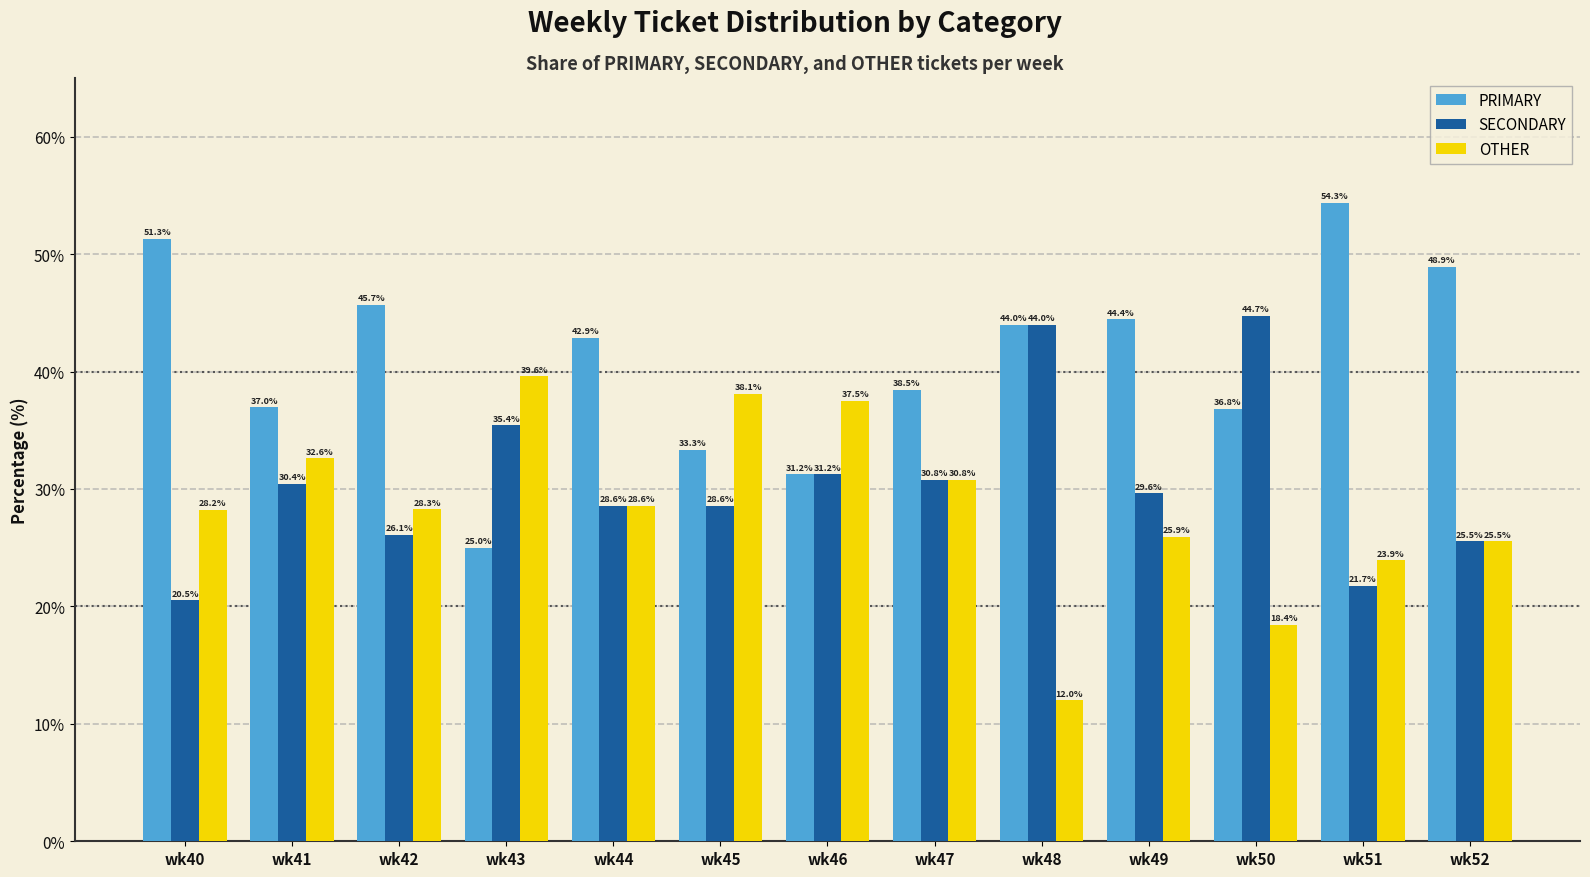

Which series has the largest total across all categories?

PRIMARY